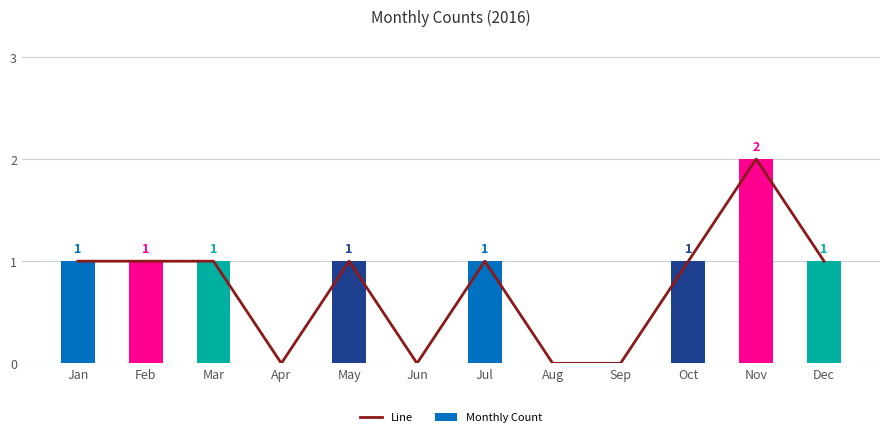

What is the sum of all Line values?

9